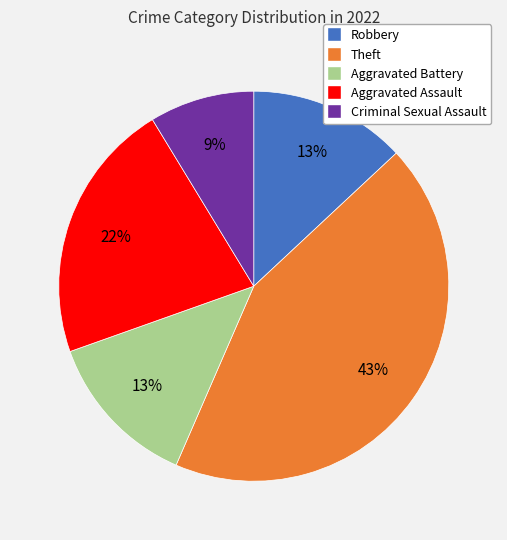

How many segments does this pie chart have?

5